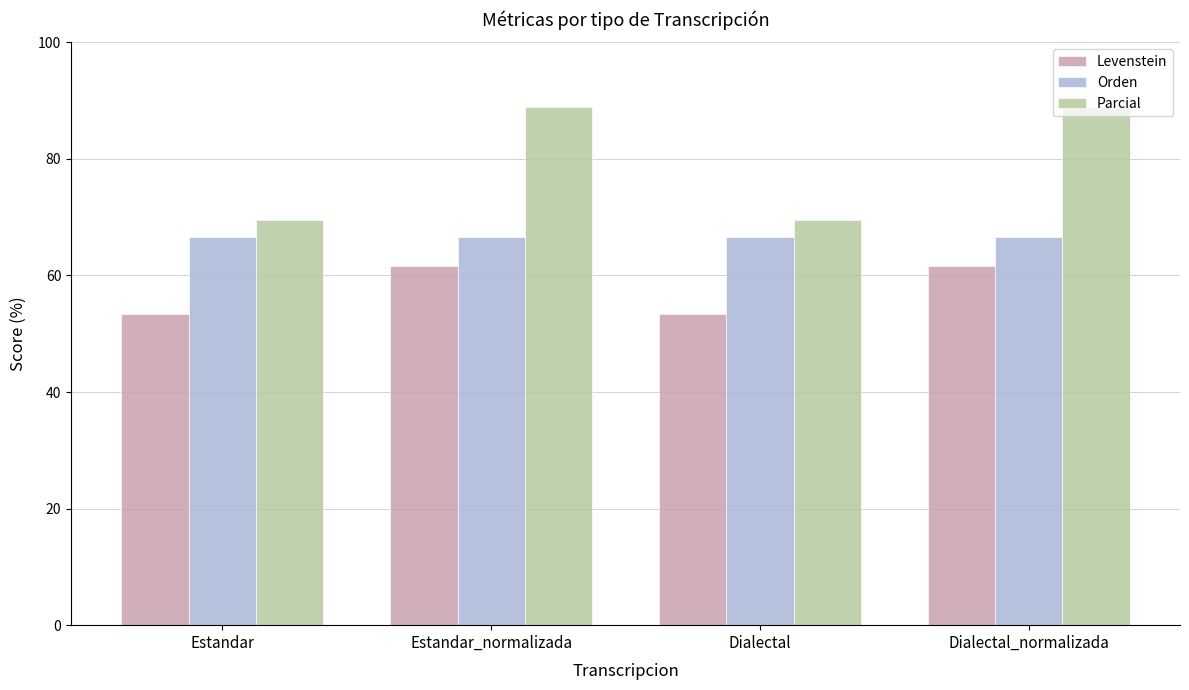

What is the difference between the highest and lowest values at Dialectal_normalizada?

27.4